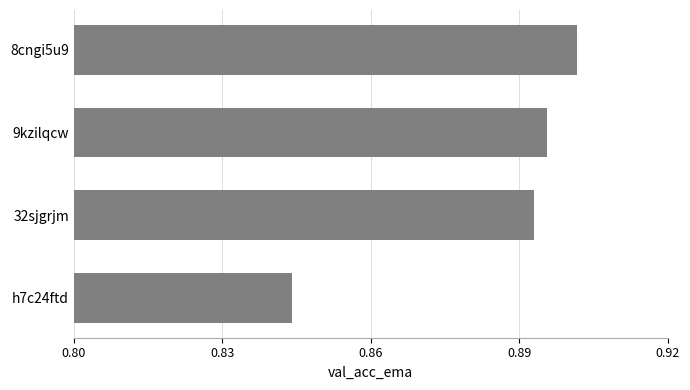

The chart shows a value of 1.5 at h7c24ftd. True or false?

False